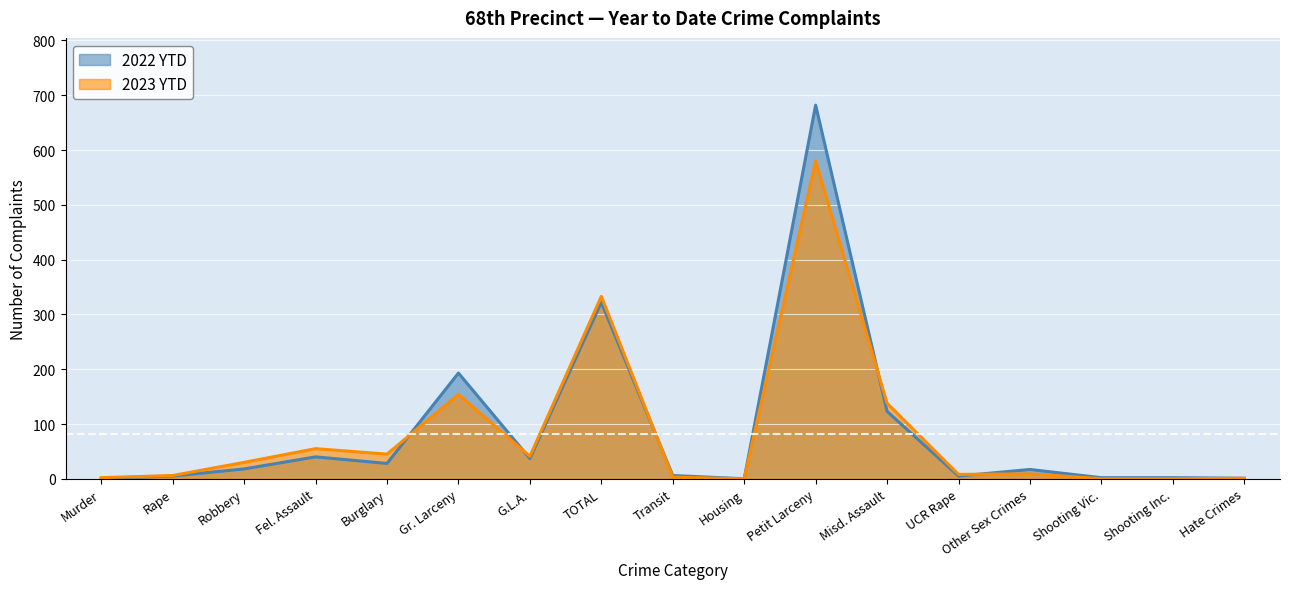

Reading left to right, transcribe all the data shown in this chart.

2023 YTD: 2	6	30	55	45	154	41	333	3	0	580	138	8	9	0	0	1
2022 YTD: 1	5	18	40	28	193	37	322	6	0	682	123	5	17	2	2	1